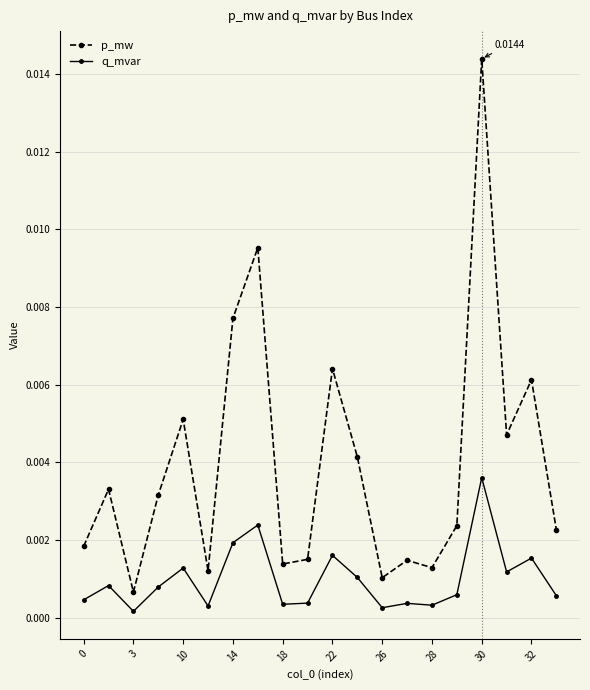

Which series has the largest range (max minus min)?

p_mw